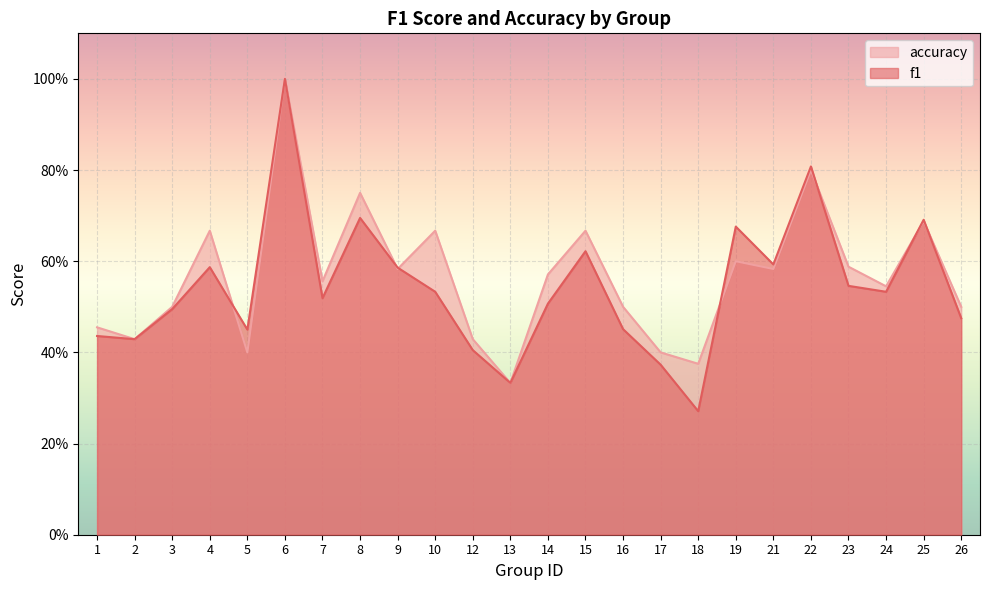

What is the value of the accuracy point at the 3rd from the left?

0.5